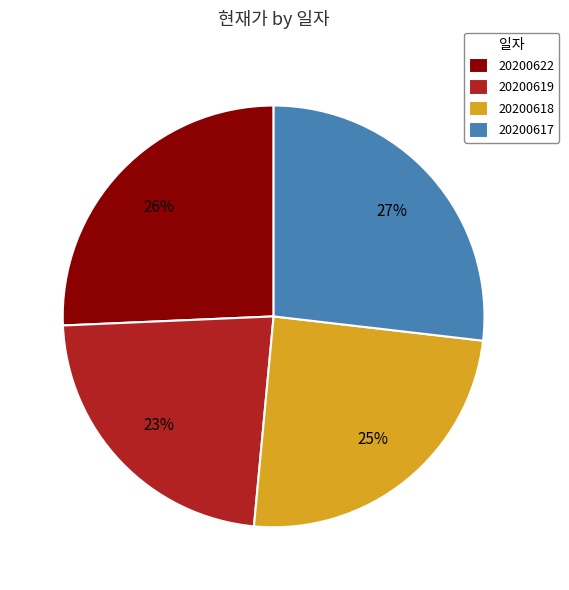

Is the sum of 20200619 and 20200618 greater than half?

No